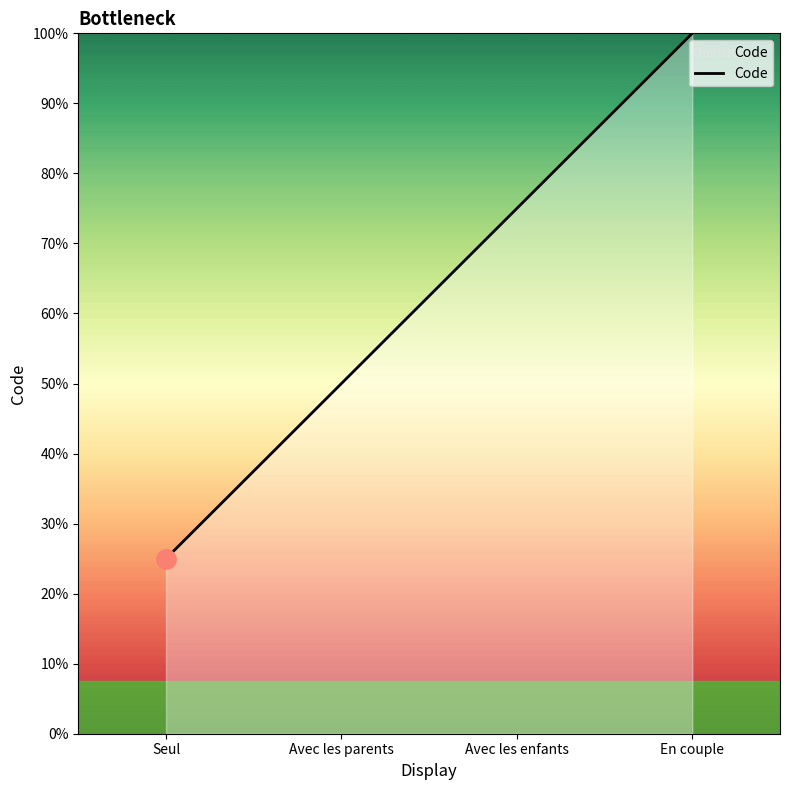

Does the chart display data point markers on the line(s)?

No